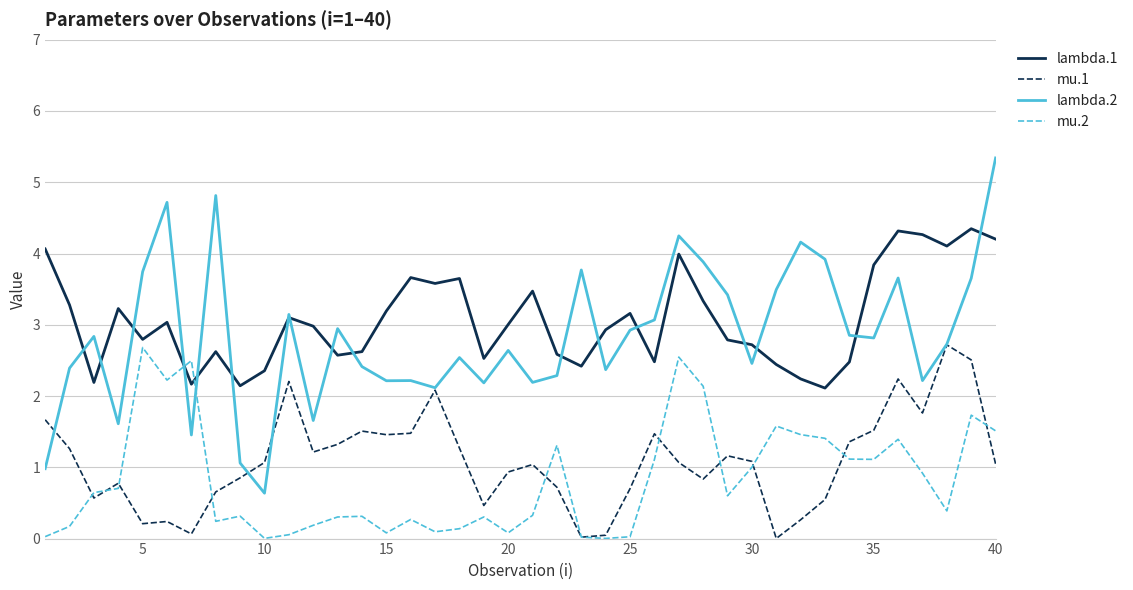

Which series ends up on top after the final intersection of lambda.1 and mu.2?

lambda.1